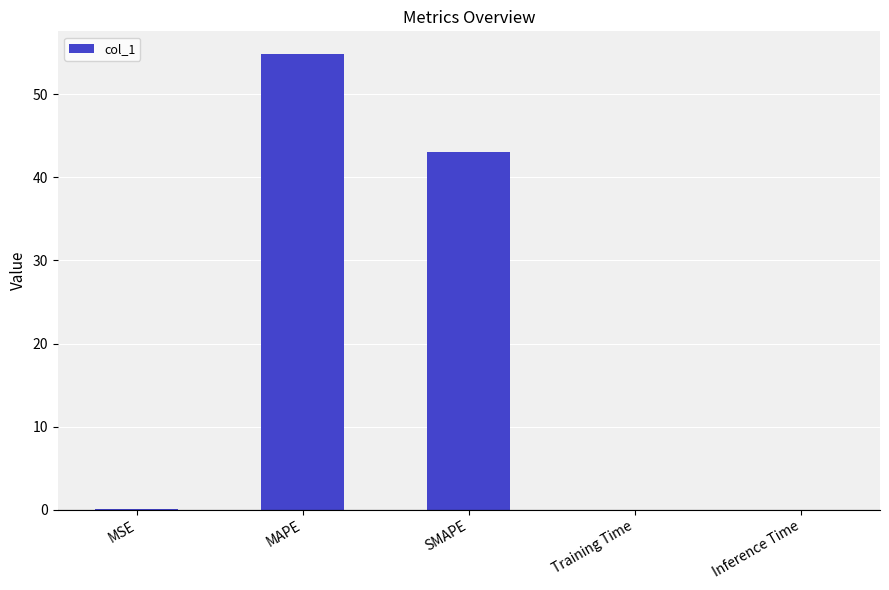

Where is the data nearest to the value 27?

SMAPE